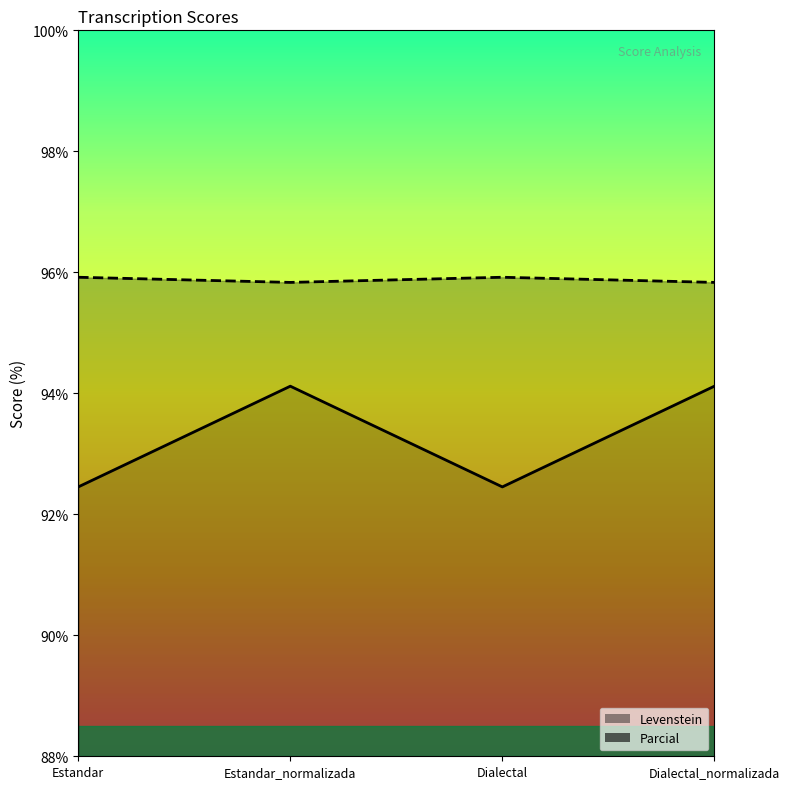

True or false: Parcial and Levenstein cross at least once.

False